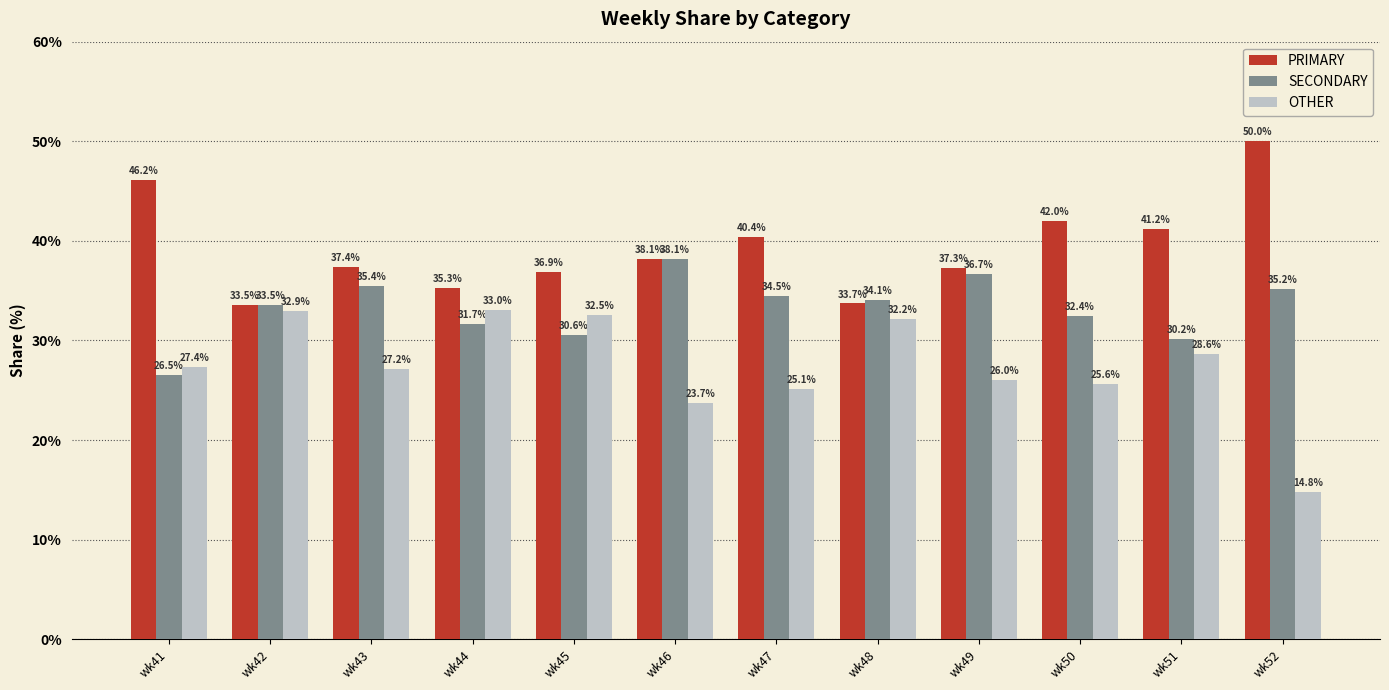

Where does the SECONDARY series first go above 34?

wk43